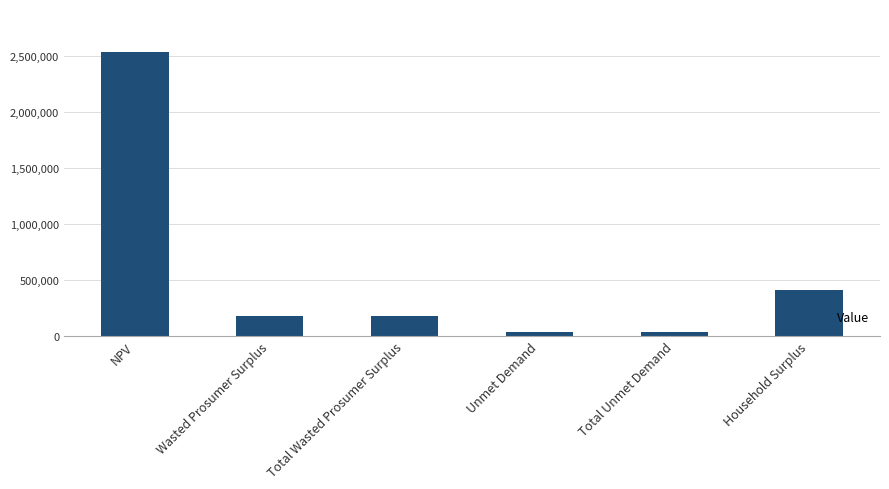

At which label is the value closest to 1286343?

Household Surplus